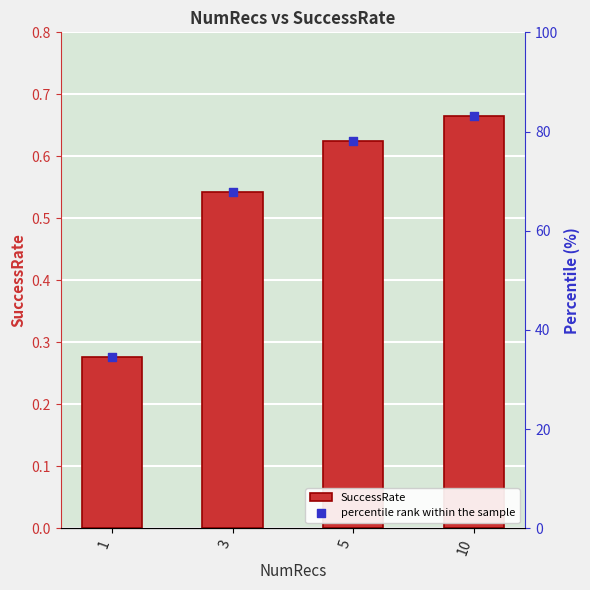

At which category is the sum across all series the highest?

10